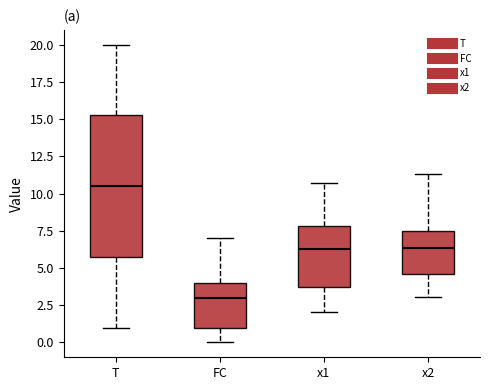

Reading left to right, transcribe this box plot: for each box, give where its median line is, the range the box spans, and where its two whiskers end, as read against the y-axis. The values are not printed on the chart, so give them approximately, as read against the axis.

T: median 10.5, box 6.0 to 15.5, whiskers 1.0 to 20.0
FC: median 3.0, box 1.0 to 4.0, whiskers 0.0 to 7.0
x1: median 6.5, box 4.0 to 8.0, whiskers 2.0 to 10.5
x2: median 6.5, box 4.5 to 7.5, whiskers 3.0 to 11.5